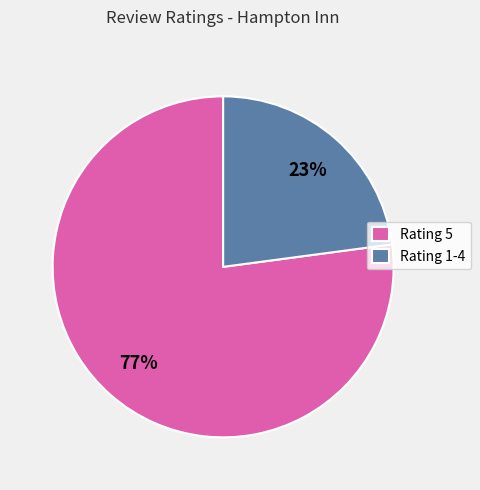

To the nearest percent, what is the average slice percentage?

50%